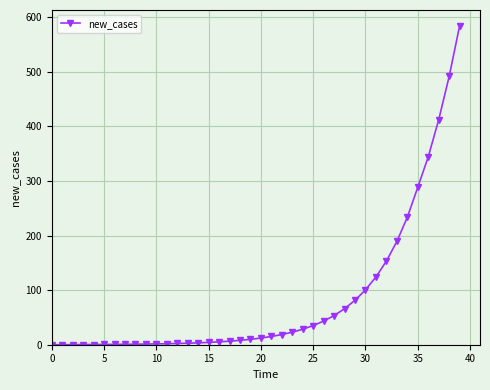

What is the average value?

83.7